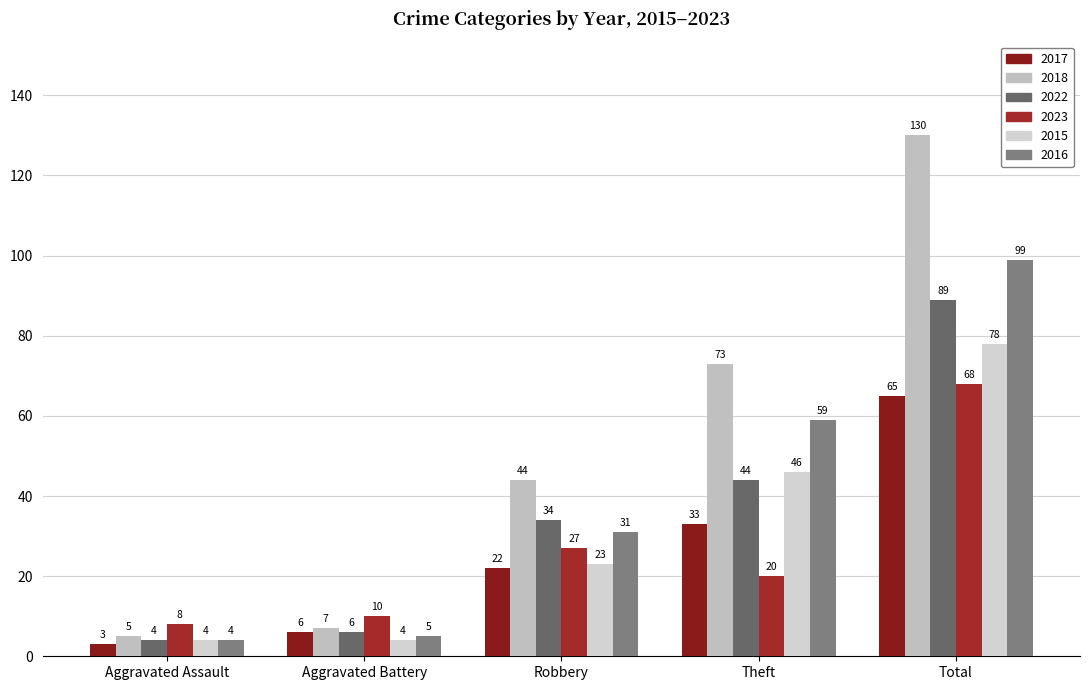

The 2023 series shows 17 at Aggravated Battery. True or false?

False